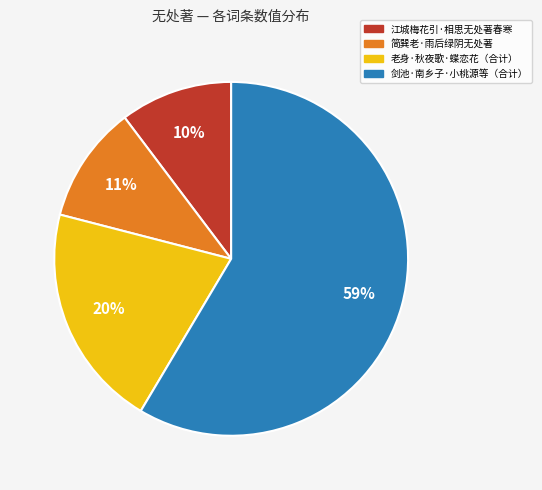

How many segments does this pie chart have?

4